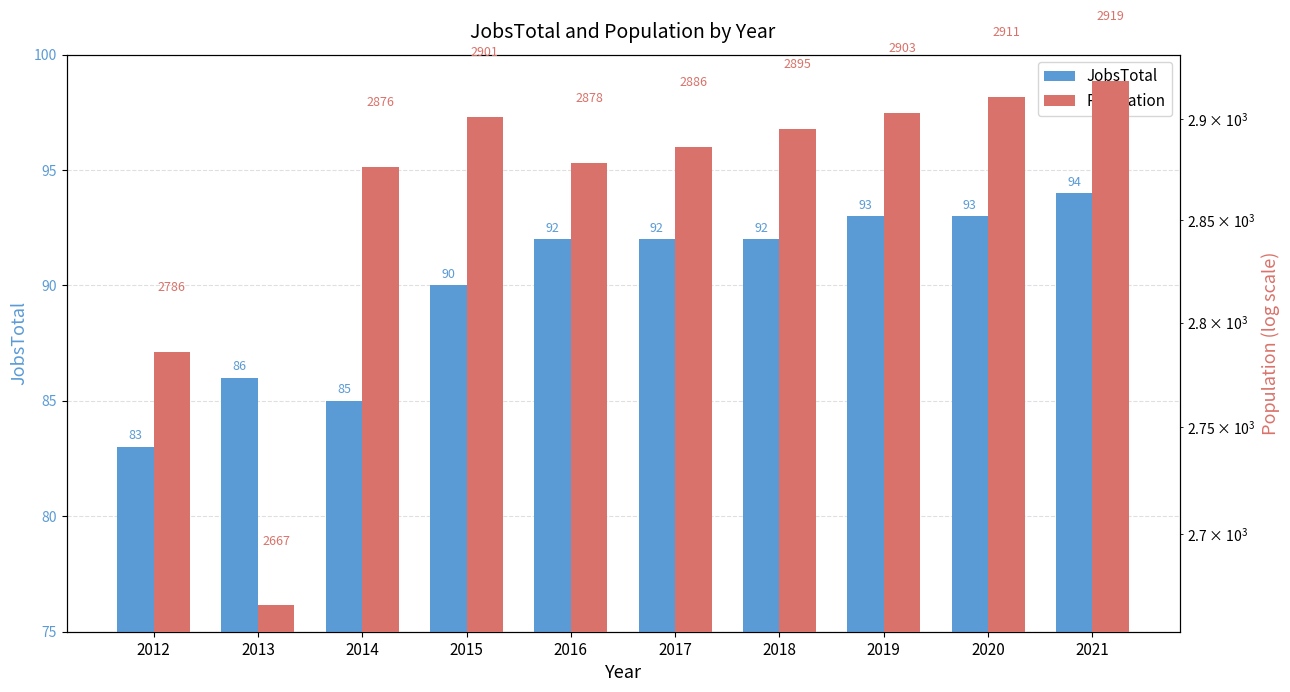

Which series has the largest total across all categories?

Population